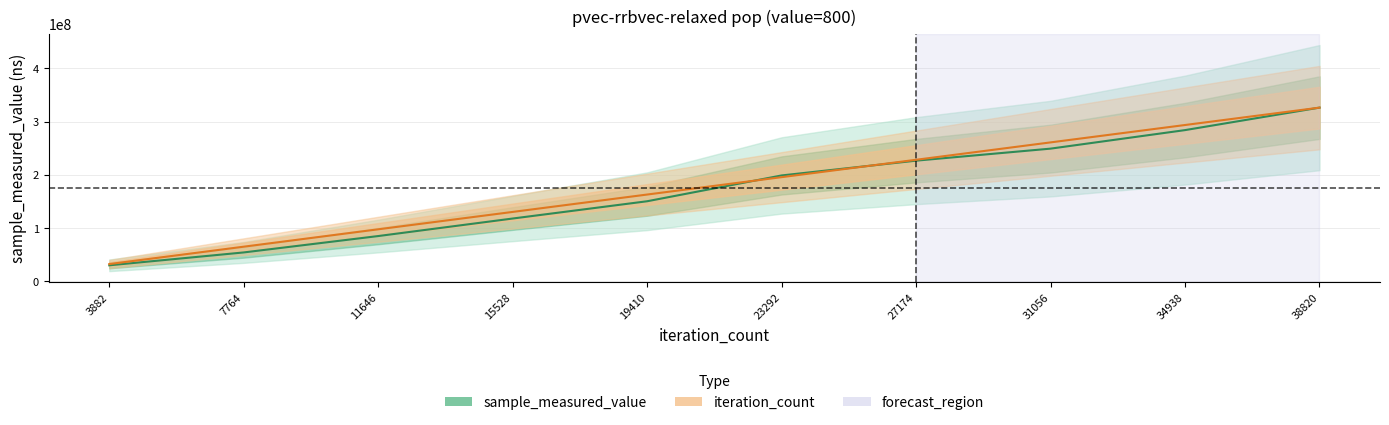

Reading right to left, list all the values displayed in this chart.

sample_measured_value: 38820=326262723.0	34938=284070306.0	31056=249295320.0	27174=226732331.0	23292=198972345.0	19410=150535460.0	15528=118113087.0	11646=85207511.0	7764=54469831.0	3882=30285232.0
iteration_count: 38820=326262723.0	34938=293636450.7	31056=261010178.4	27174=228383906.1	23292=195757633.8	19410=163131361.5	15528=130505089.2	11646=97878816.9	7764=65252544.6	3882=32626272.3